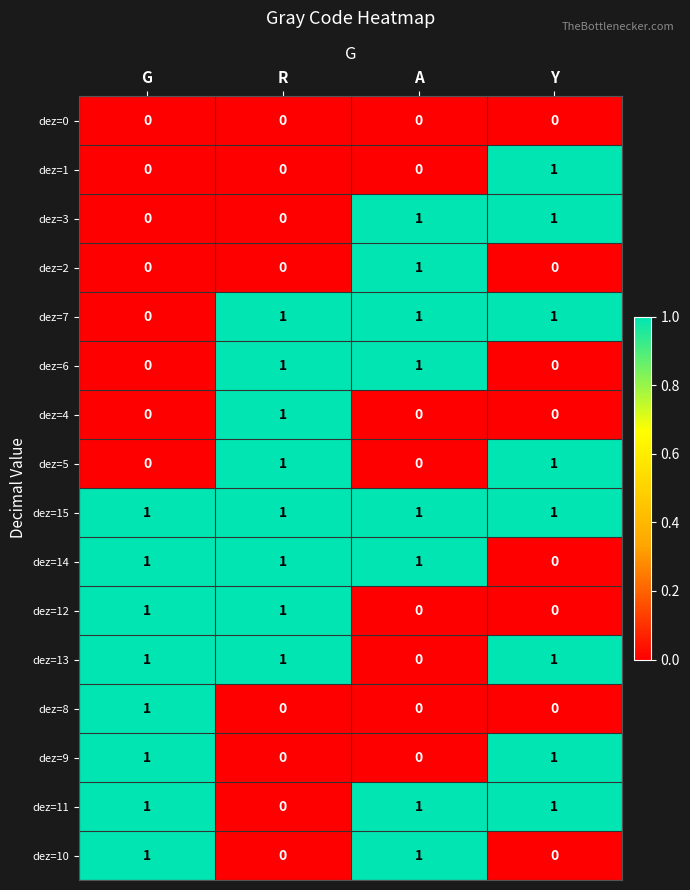

What is the total value across all series at A?

8